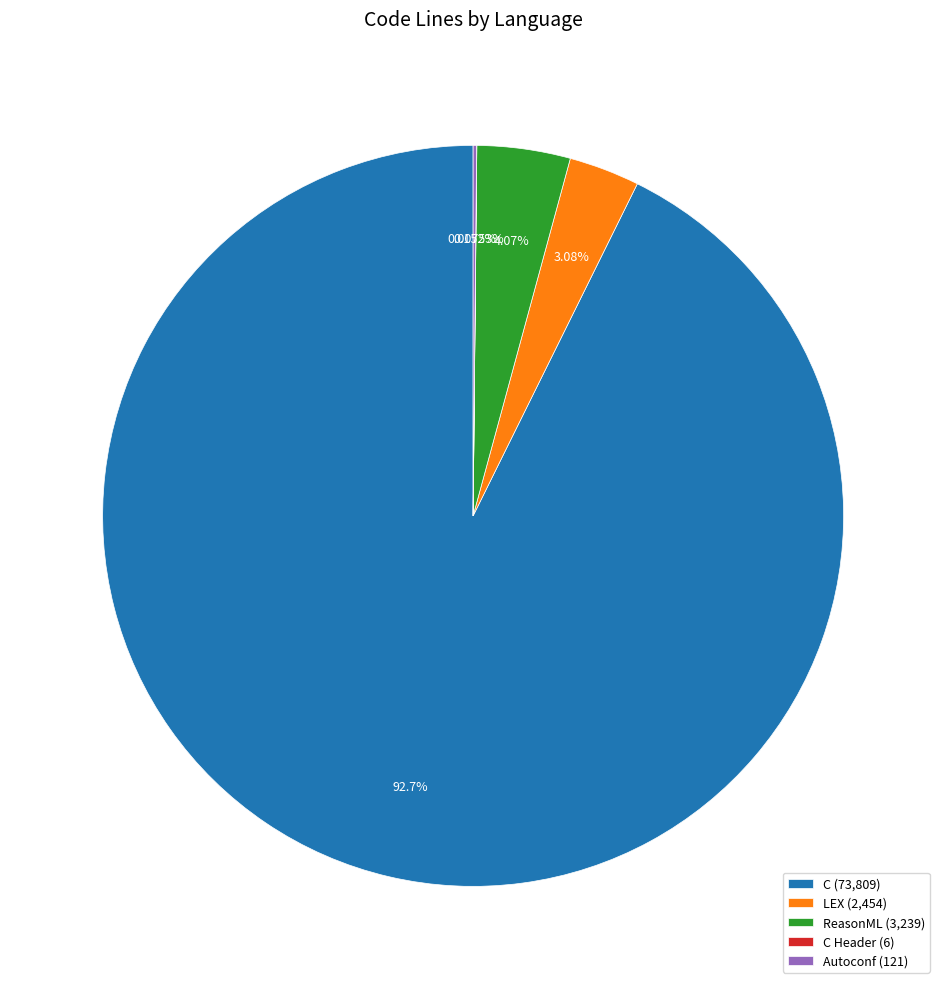

Is the sum of ReasonML (3,239) and C (73,809) greater than half?

Yes